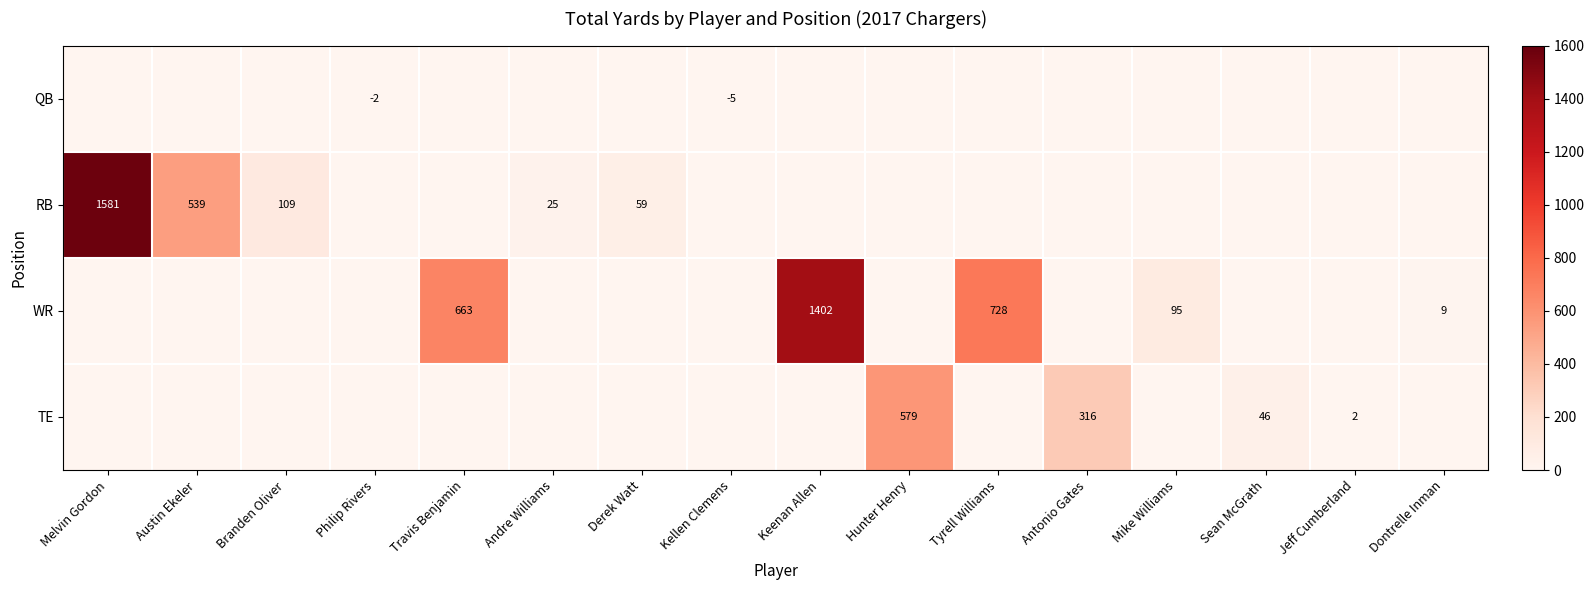

What is the difference between the highest and lowest values at Sean McGrath?

46